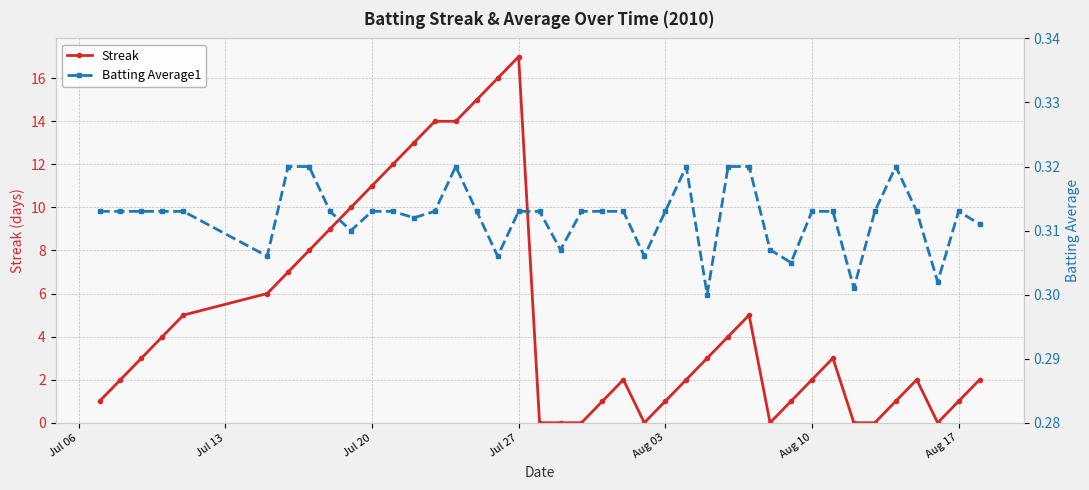

Which category has the highest value in the Streak series?

Jul 27